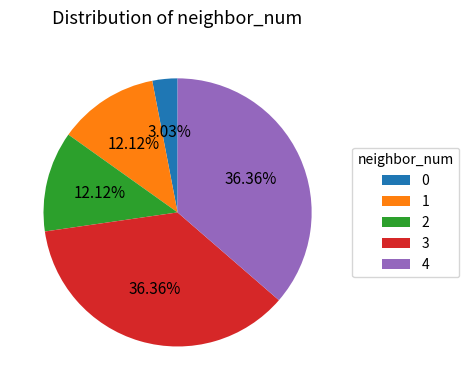

What is the ratio of the value at 1 to the value at 2?

1.0